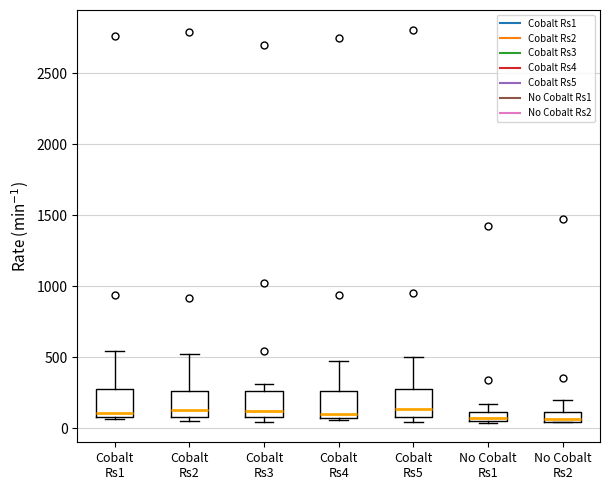

Where does the upper whisker of the box for No Cobalt Rs2 end on the y-axis? The values are not printed on the chart, so give them approximately, as read against the axis.

200